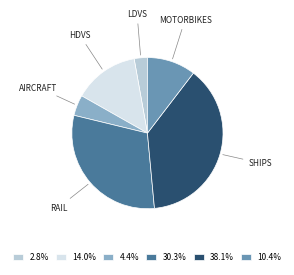

Does 30.3% represent more than half of the total?

No